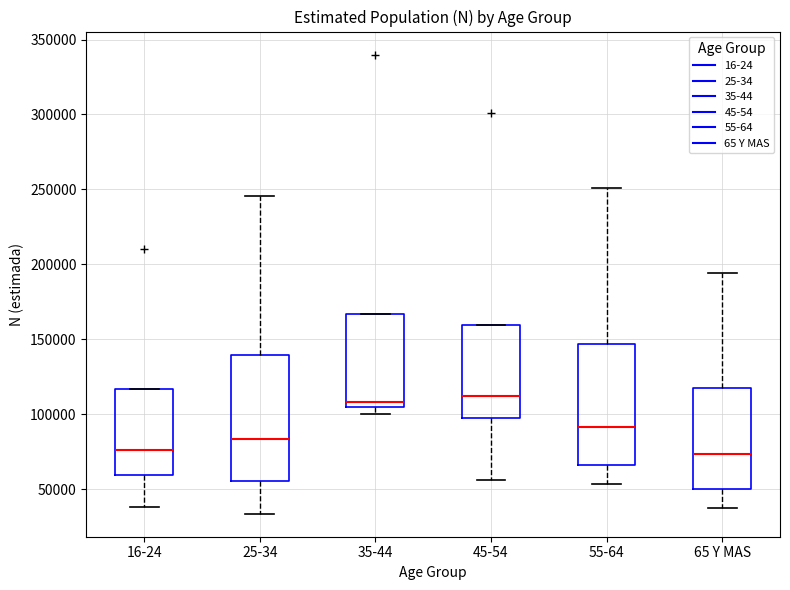

Where is the lower edge of the box for 65 Y MAS on the y-axis? The values are not printed on the chart, so give them approximately, as read against the axis.

50000